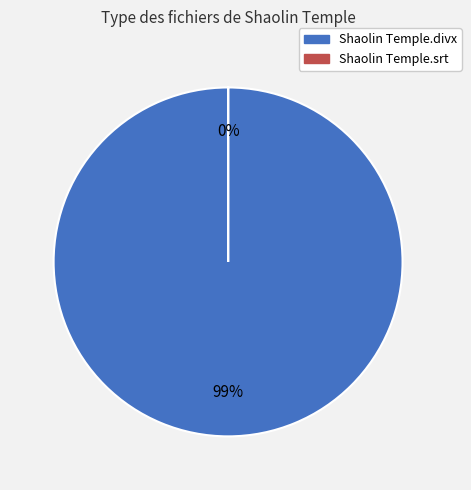

Combined, what portion of the pie is /Shaolin Temple.srt and /Shaolin Temple.divx?

100.0%